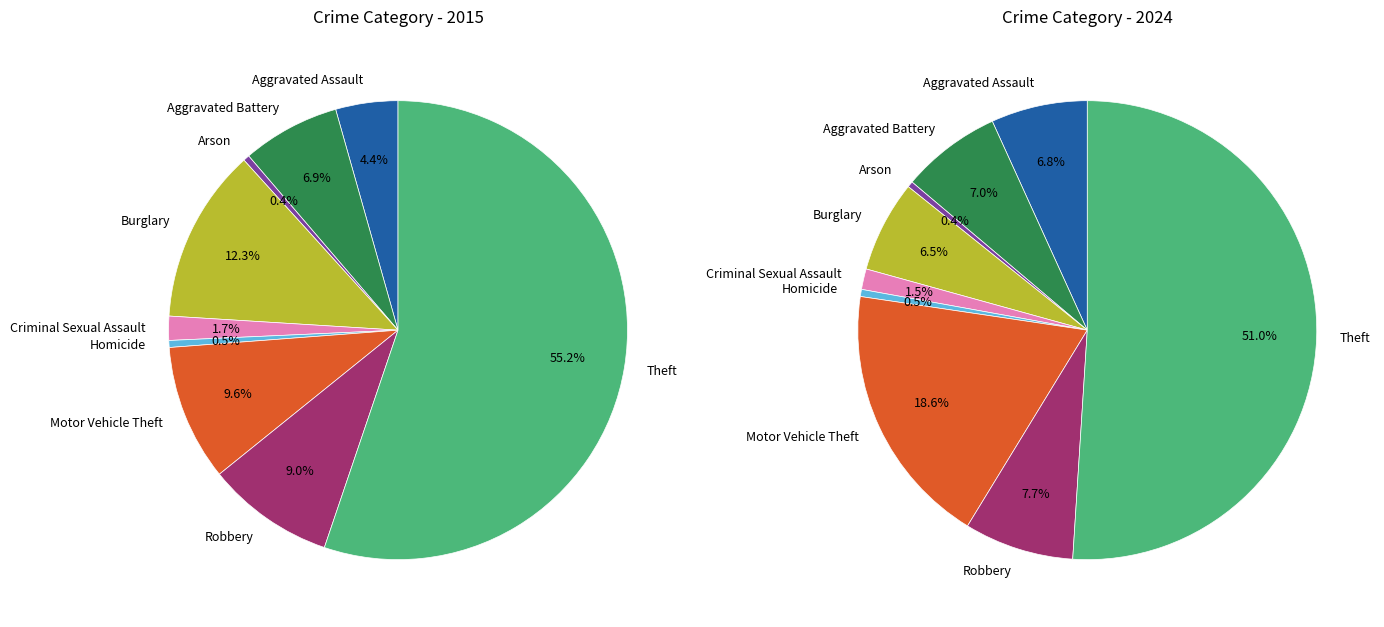

Between Motor Vehicle Theft and Aggravated Assault, which is larger?

Motor Vehicle Theft